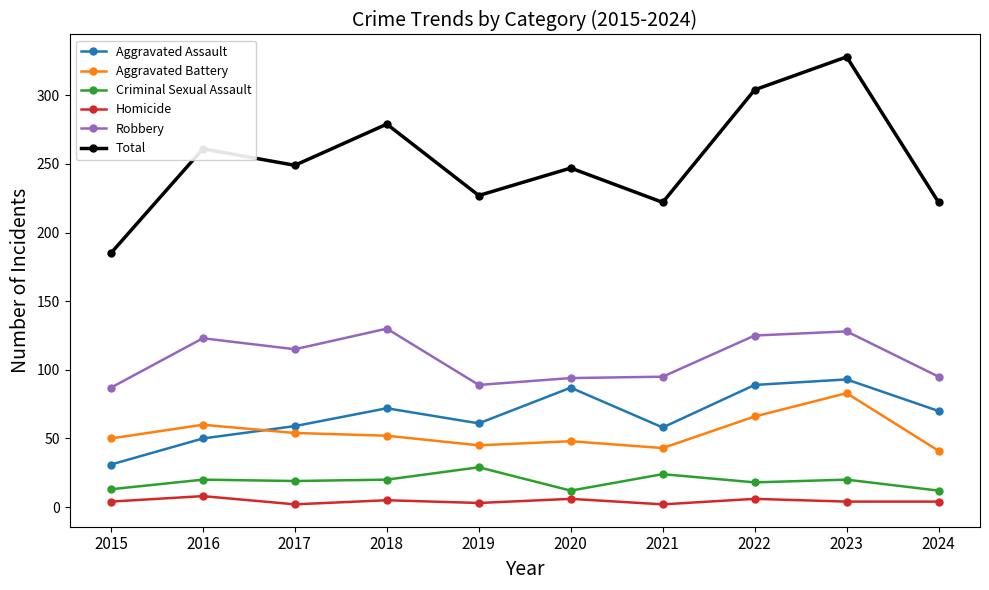

At which category does Total reach its first local peak?

2016